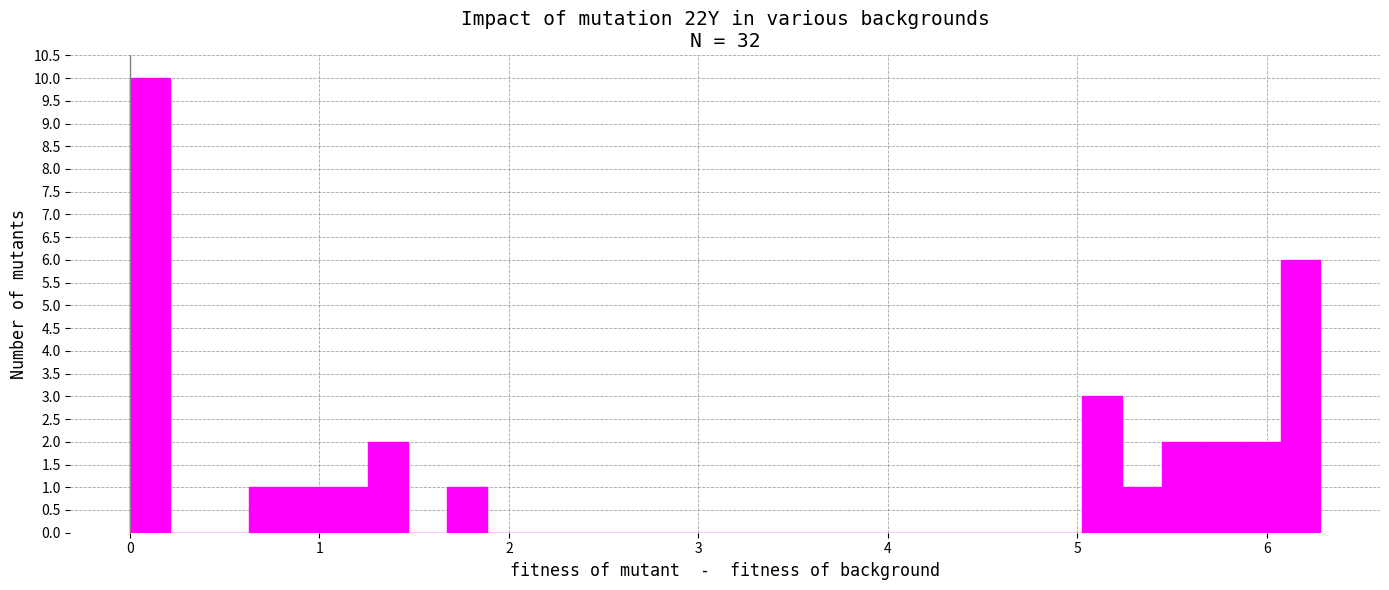

Around what value on the x-axis is the tallest bar? Give the approximate position of its centre, as read against the axis.

0.1